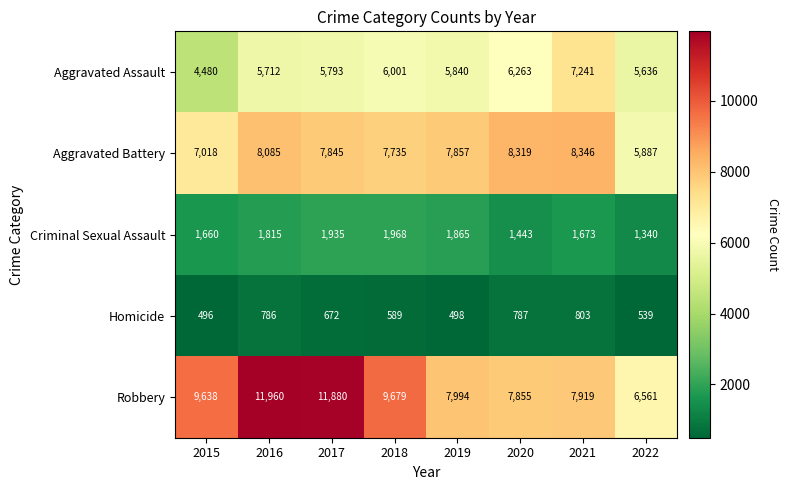

What is the spread (max minus min) of values at 2019?

7496